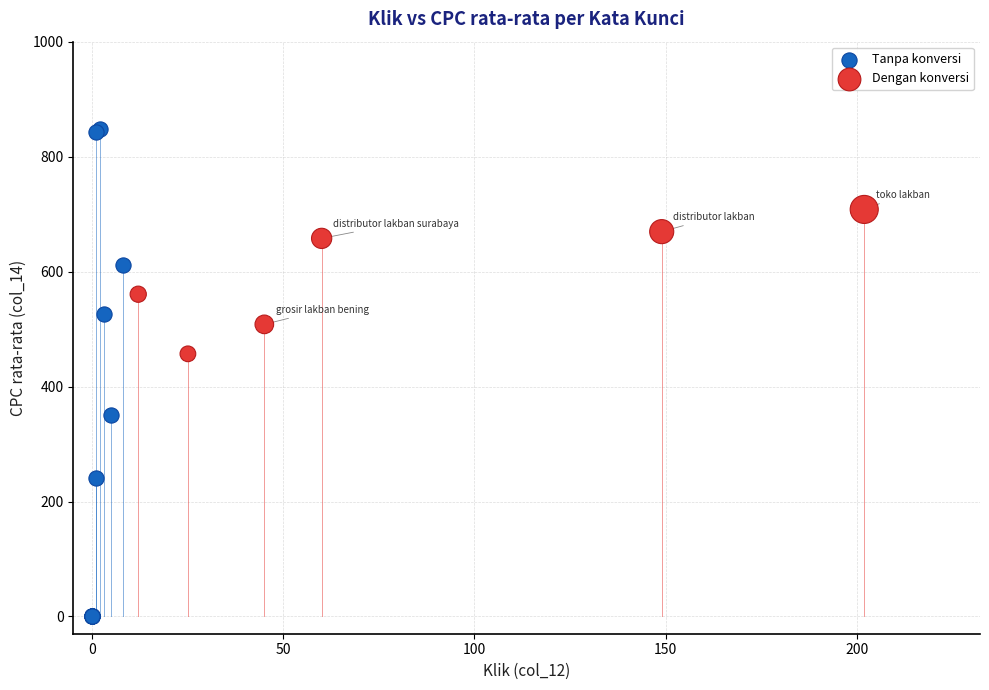

Which series has the largest Y range (max minus min)?

Tanpa konversi